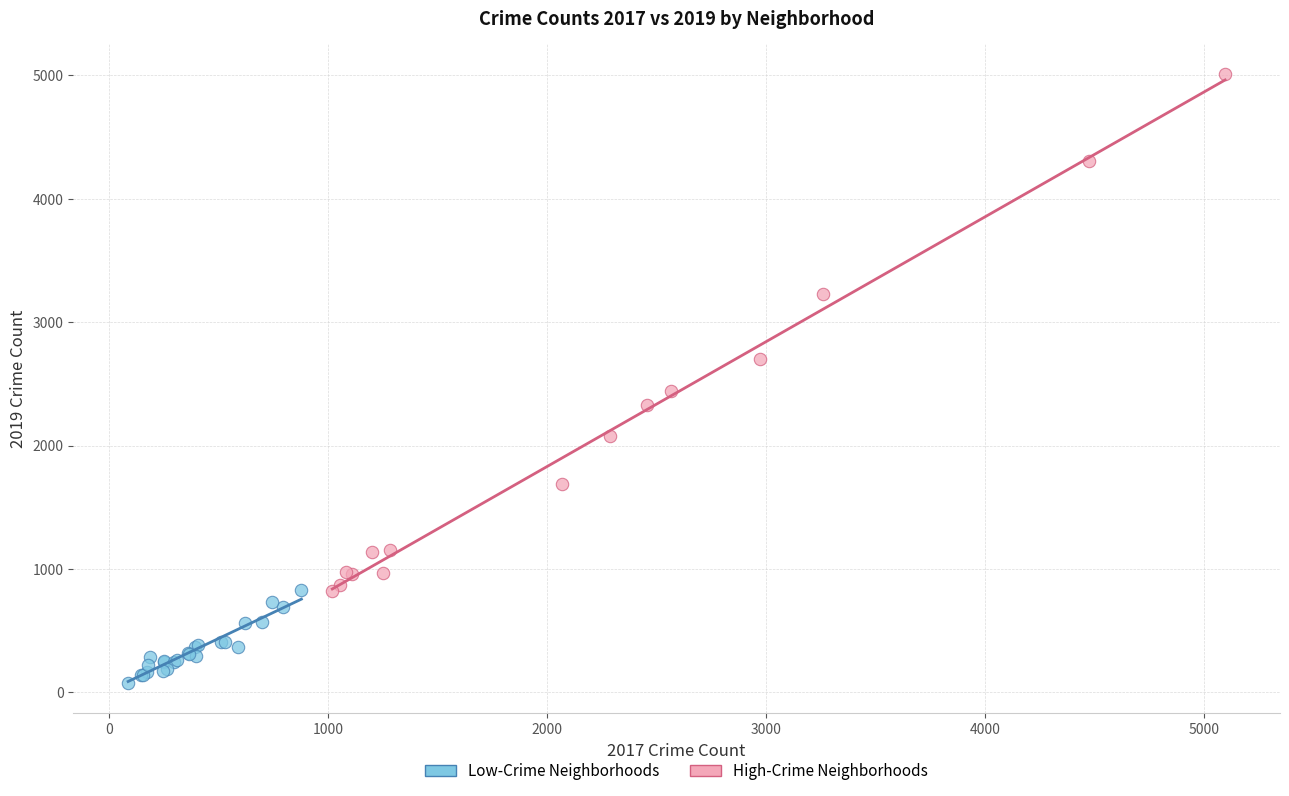

Which series reaches the maximum Y coordinate?

High-Crime Neighborhoods